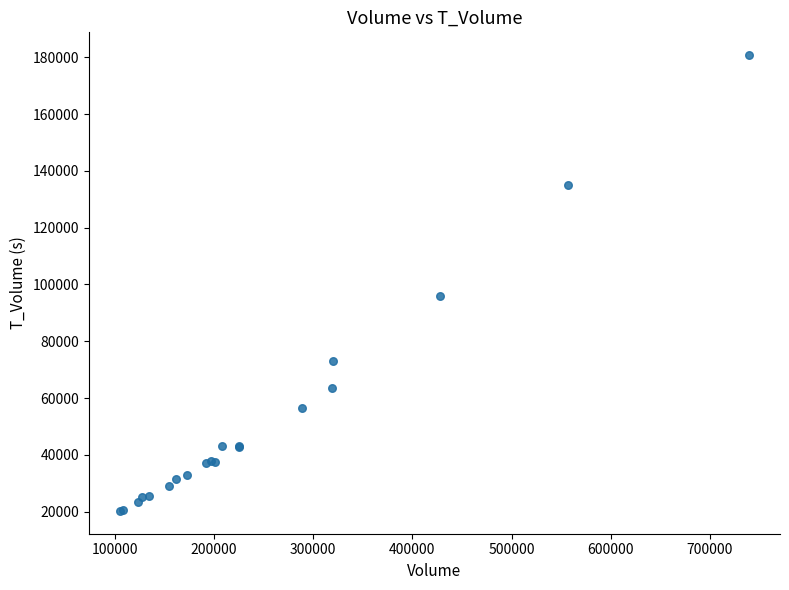

What Y value in the scatter plot is closest to 100501?

95819